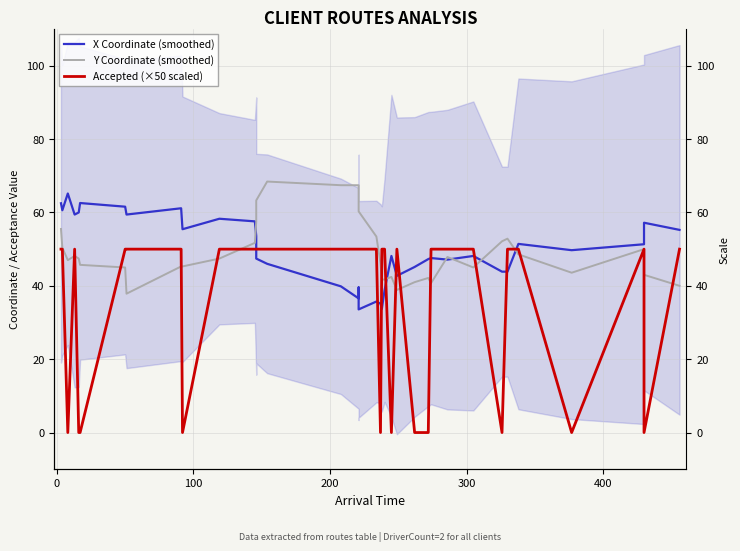

Reading left to right, extract all data points from this chart.

X Coordinate (smoothed): 62.5	60.6	65.2	59.4	60.0	62.6	61.6	59.4	61.1	55.4	58.3	57.6	53.6	47.4	46.0	39.9	36.6	39.6	33.6	35.7	35.1	33.7	38.9	48.1	42.7	45.1	47.3	47.6	47.1	48.1	43.9	43.9	51.4	49.7	51.3	57.2	55.2
Y Coordinate (smoothed): 55.5	50.4	47.0	48.1	47.4	45.7	45.0	37.9	45.3	45.3	47.4	51.7	57.4	63.3	68.4	67.4	67.4	65.3	60.3	53.4	46.1	41.7	41.7	42.4	38.9	41.0	42.1	40.7	47.9	45.0	52.1	52.9	48.6	43.6	50.0	43.0	40.0
Accepted (×50 scaled): 50.0	50.0	0.0	50.0	0.0	0.0	50.0	50.0	50.0	0.0	50.0	50.0	50.0	50.0	50.0	50.0	50.0	50.0	50.0	50.0	0.0	50.0	50.0	0.0	50.0	0.0	0.0	50.0	50.0	50.0	0.0	50.0	50.0	0.0	50.0	0.0	50.0